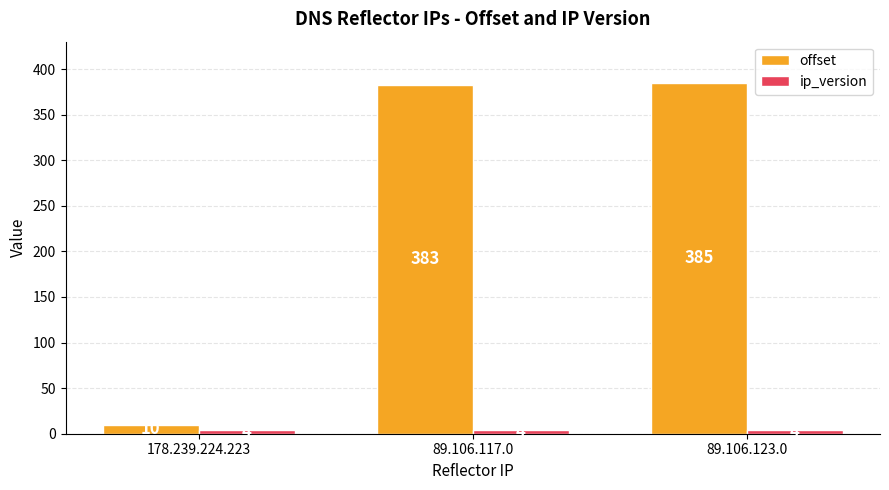

What is the highest value of the offset series?

385